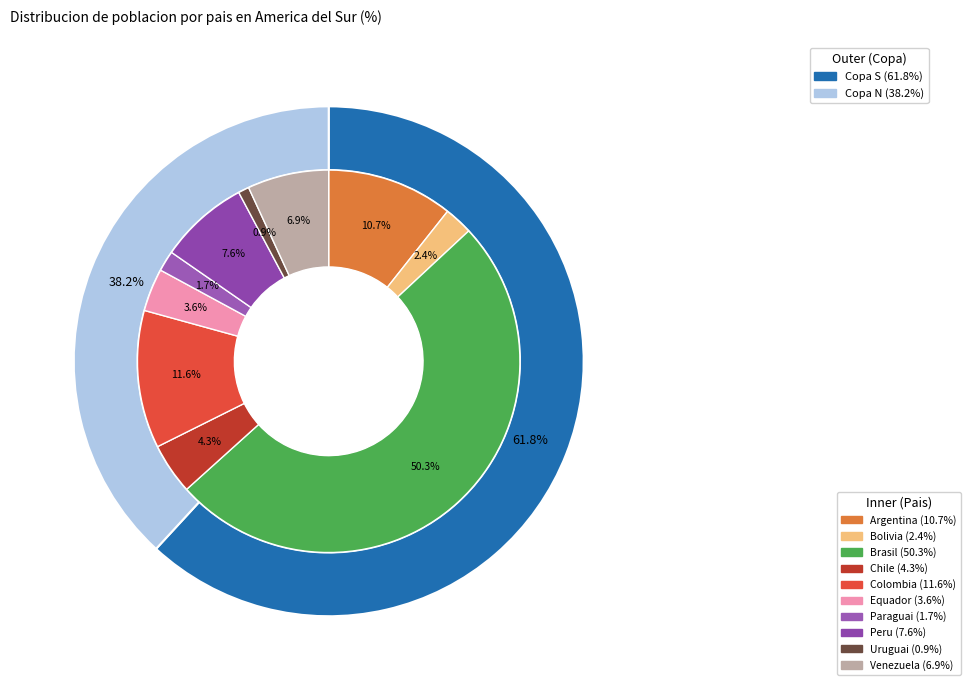

Is there any slice that represents more than half of the pie?

Yes